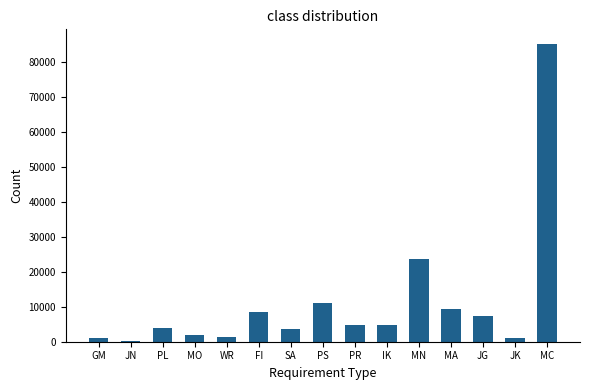

Is it true that the value at FI is 2941?

False